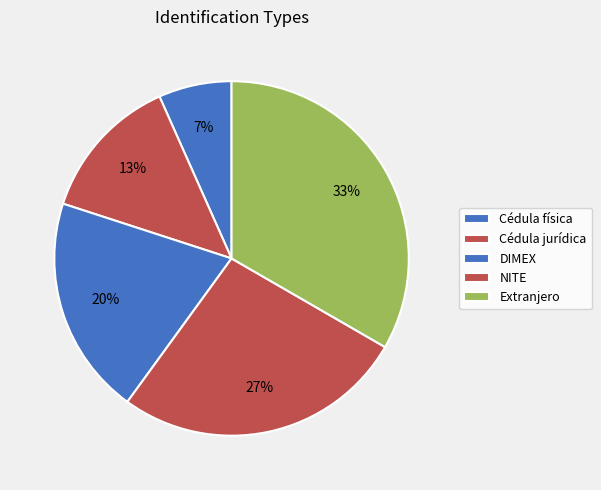

To the nearest percent, what percentage of the pie is DIMEX?

20%